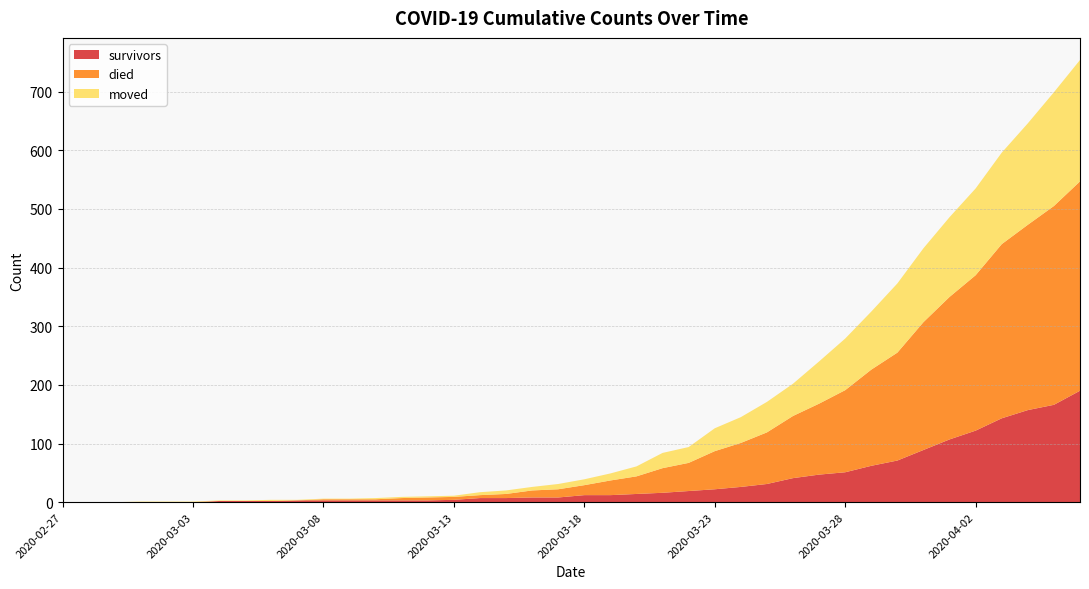

What is the approximate value of survivors at 2020-04-01, to the nearest 50?

100